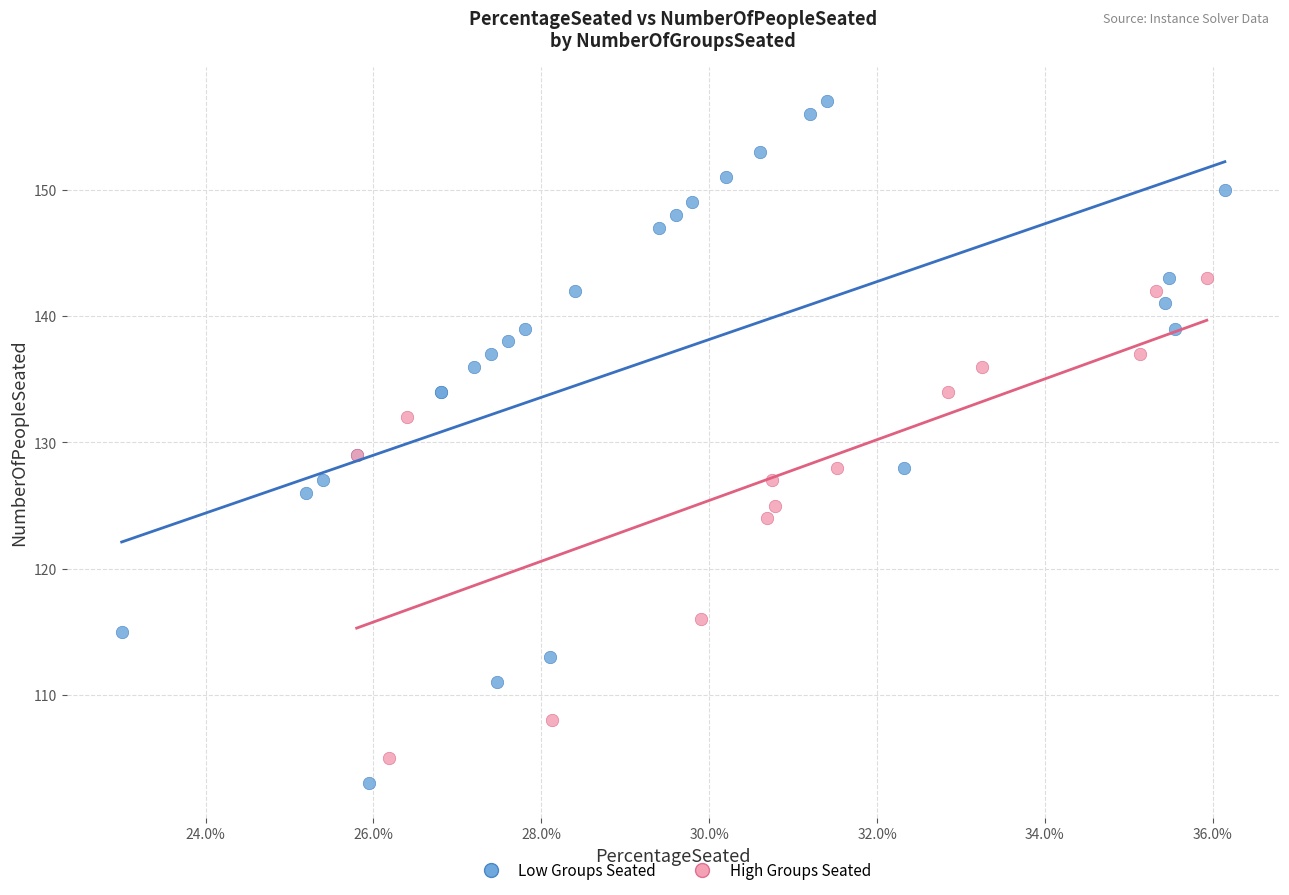

Which series has the largest Y range (max minus min)?

Low Groups Seated